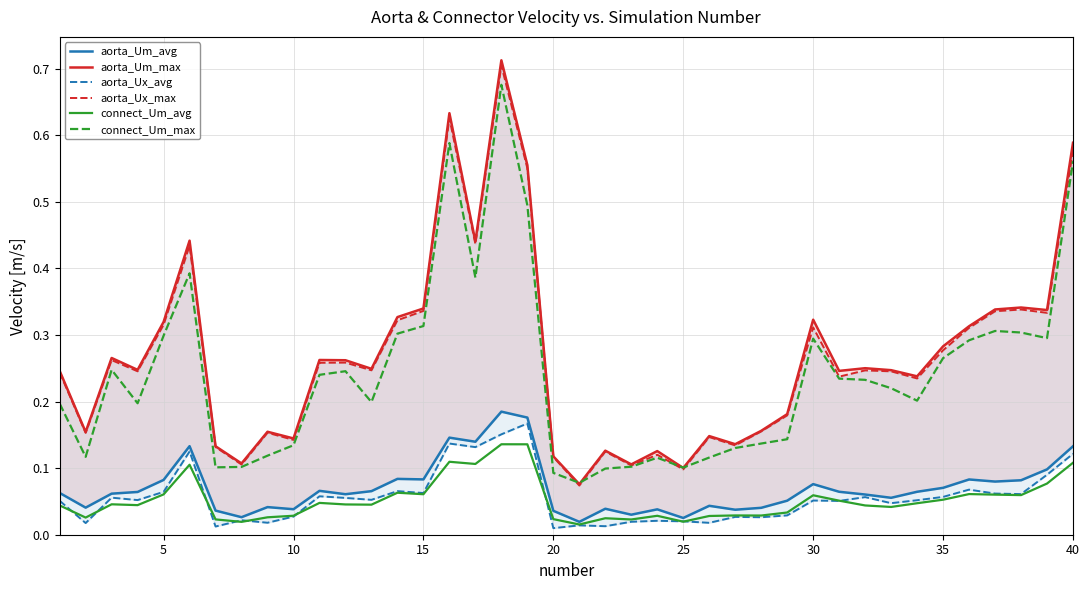

How many aorta_Um_max values are between 0 and 1?

40